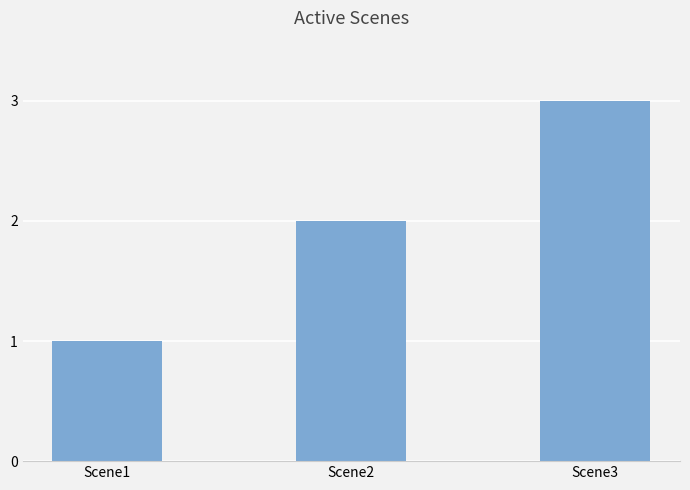

Rank the categories by value from lowest to highest.

Scene1, Scene2, Scene3